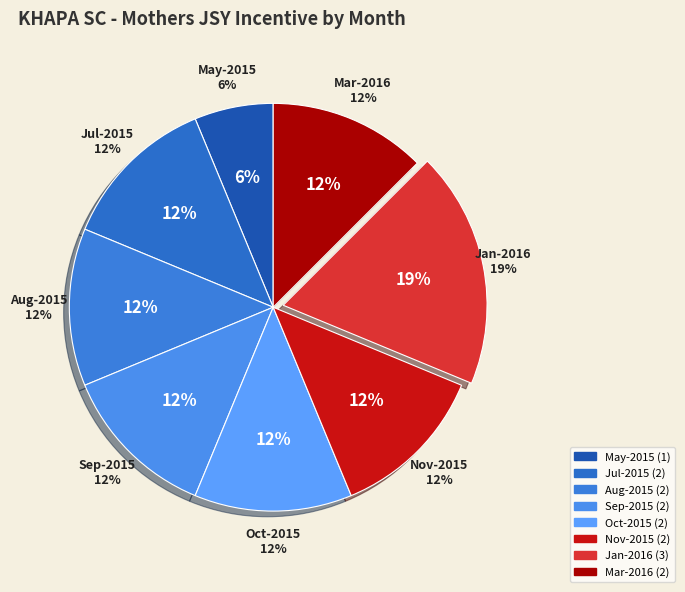

Which has a higher value, Feb-2016 or Sep-2015?

Sep-2015